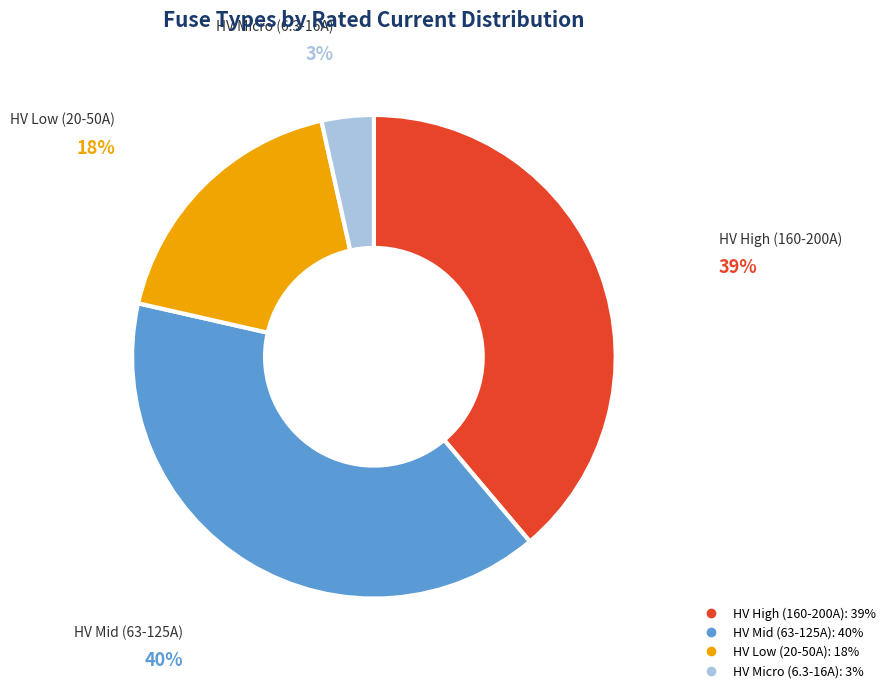

How many segments does this pie chart have?

4